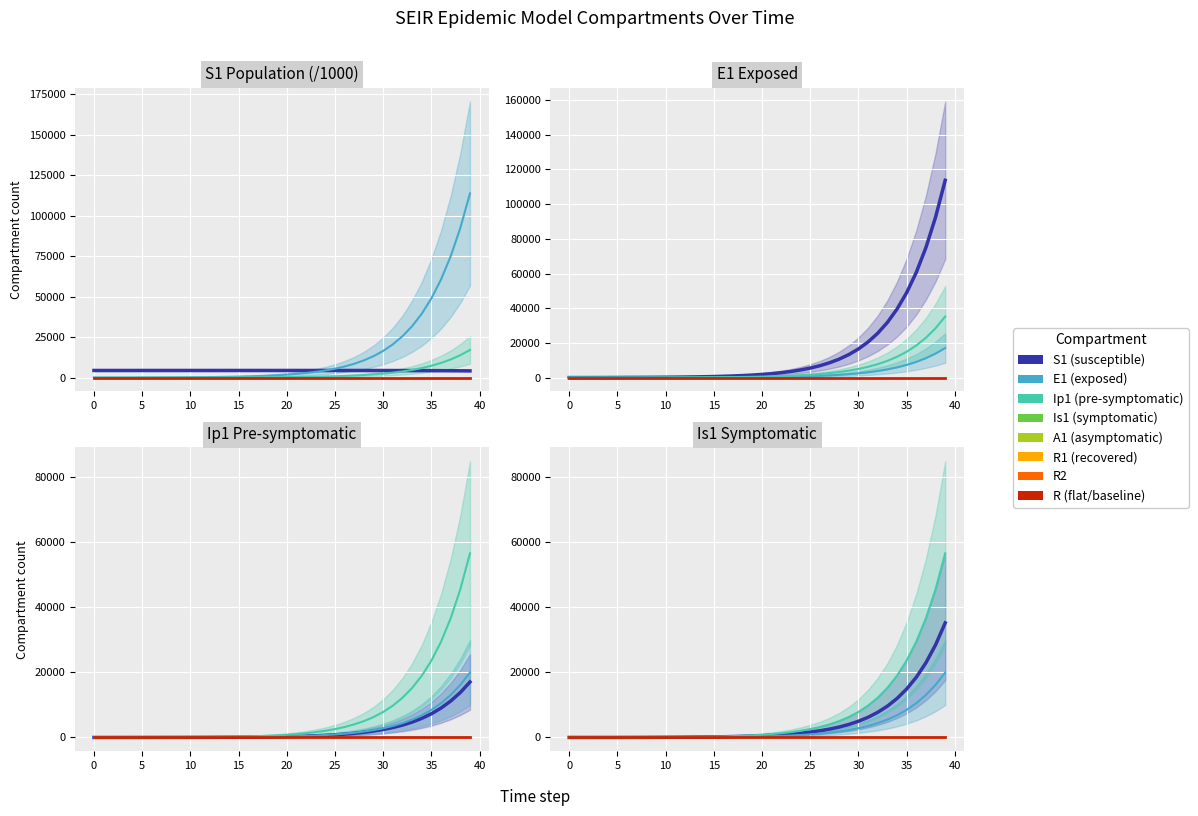

Between 9 and 11, which is larger?

9